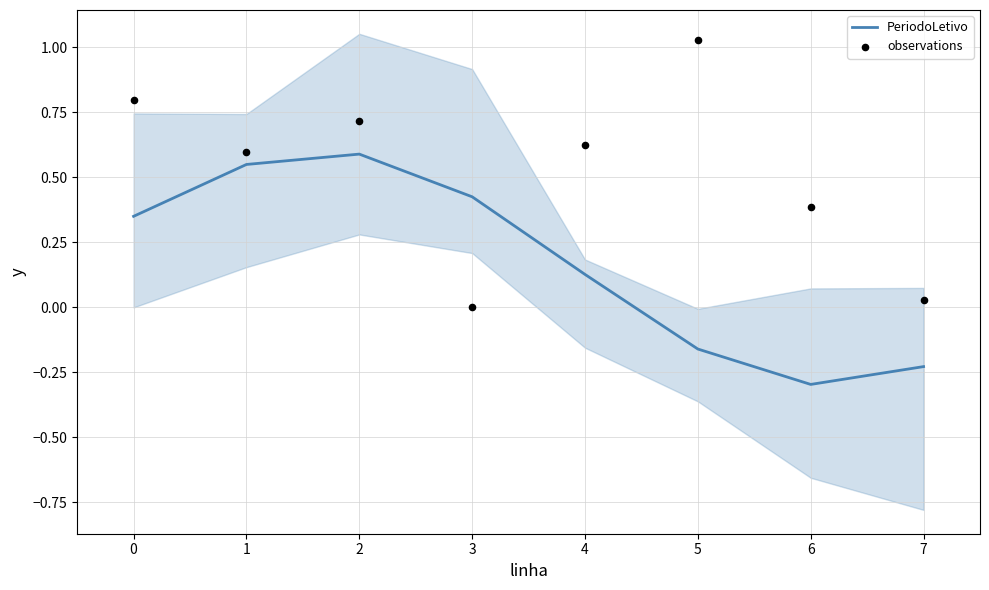

What are all the series names shown in the legend?

PeriodoLetivo, observations